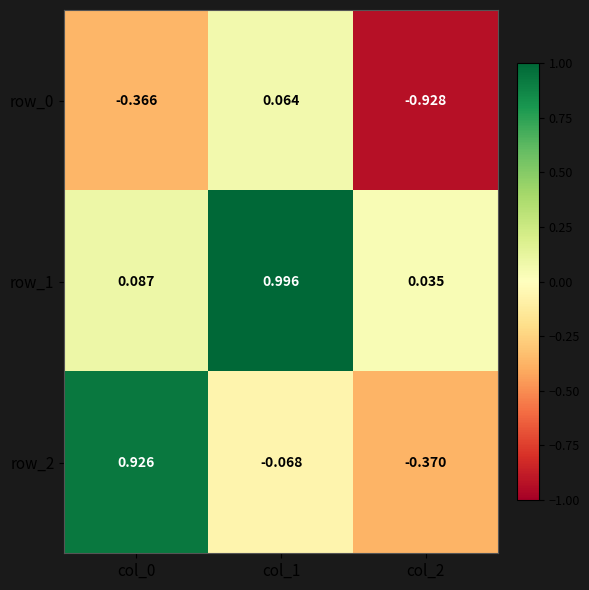

Which series changed the most between col_0 and col_1?

row_2